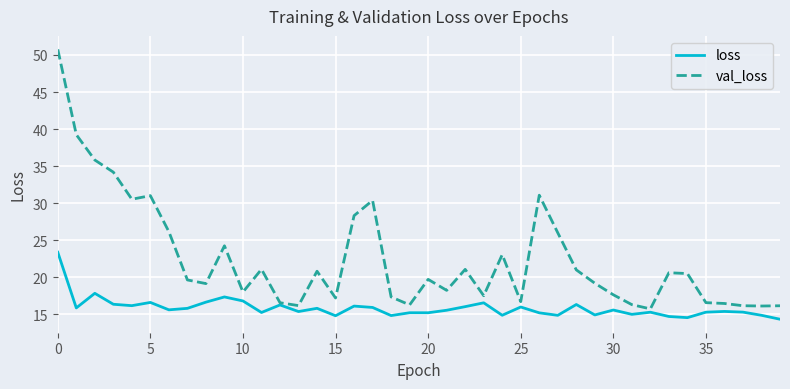

List the series in order of their overall mean, lowest first.

loss, val_loss